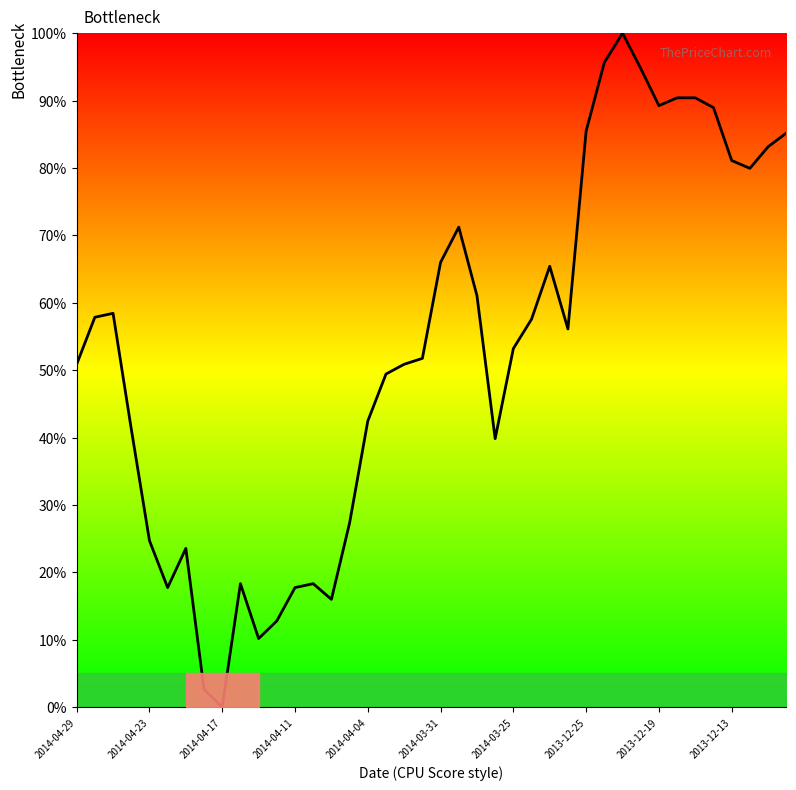

How many values are below 56?

20